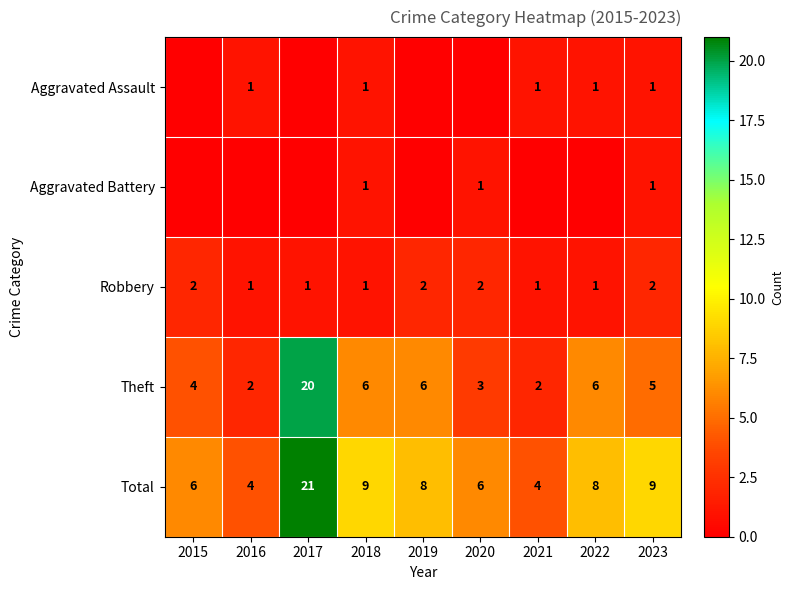

Where does the Theft series first go above 5?

2017